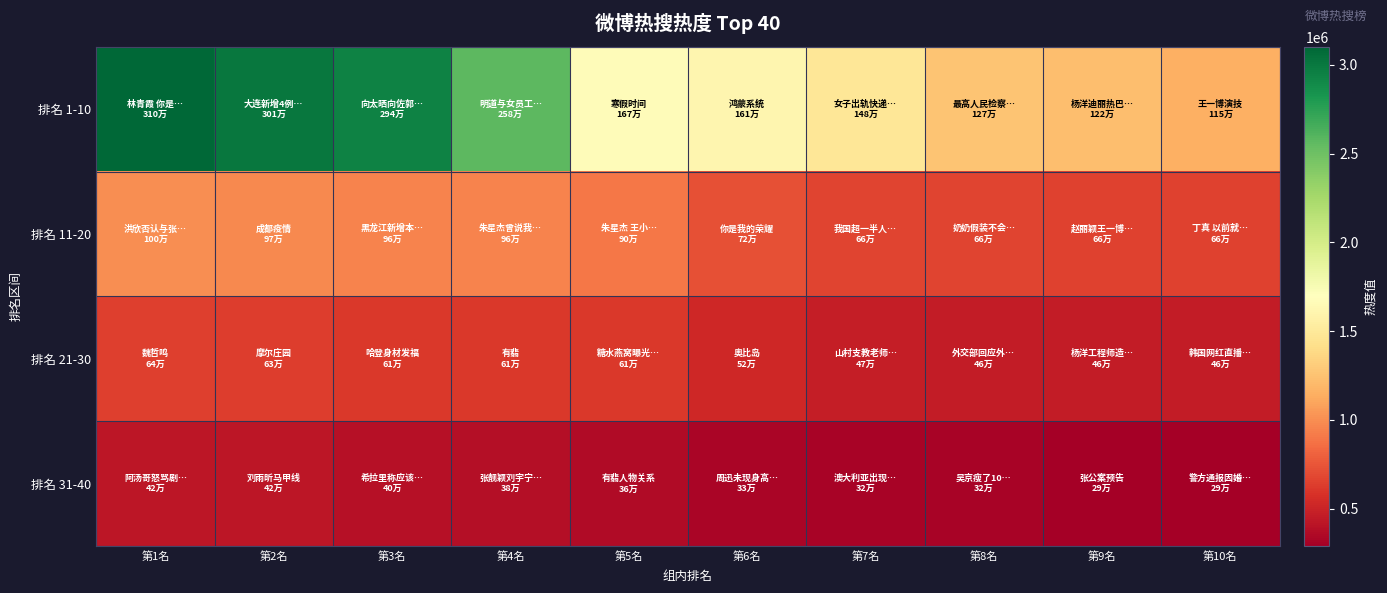

Which label corresponds to the smallest value in the chart?

第10名